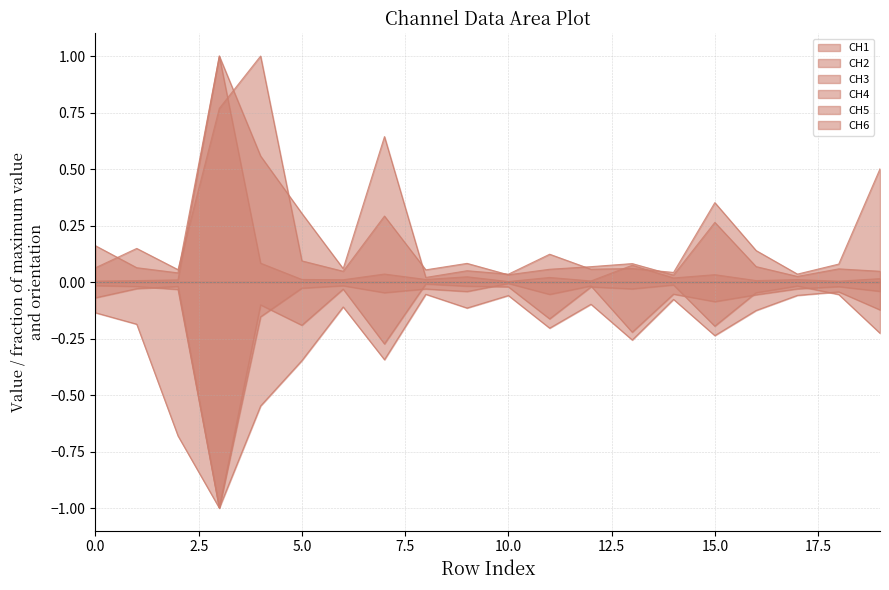

What is the value of the CH4 point at the 18th from the left?

-0.1